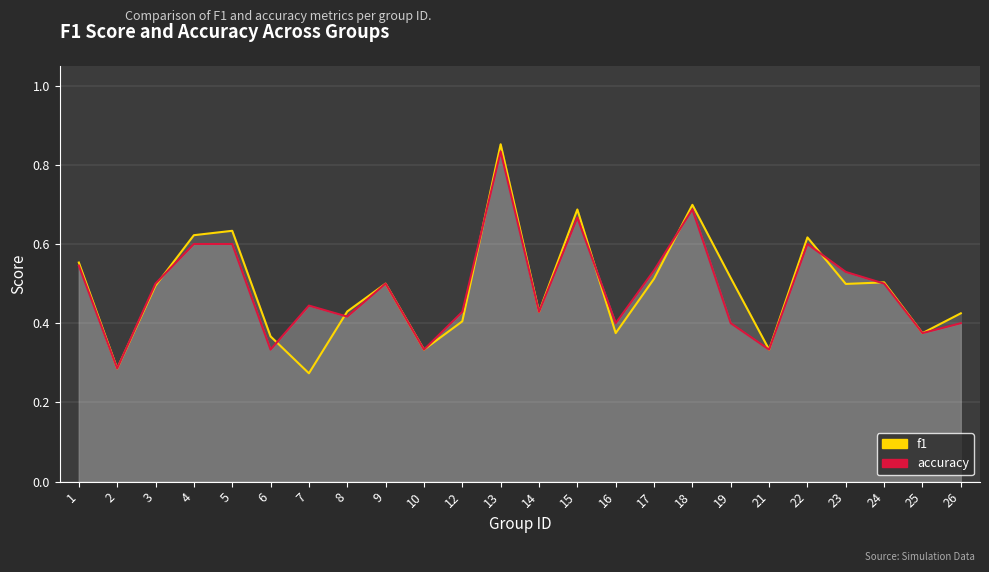

Between which two adjacent categories do accuracy and f1 first intersect?

3 and 4